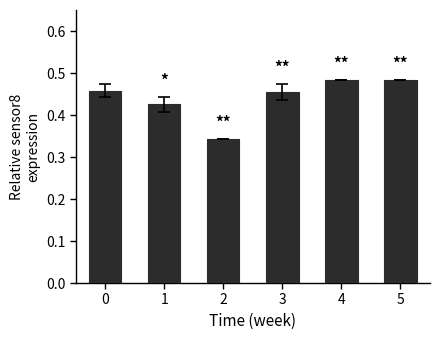

What is the sum of all values?

2.6